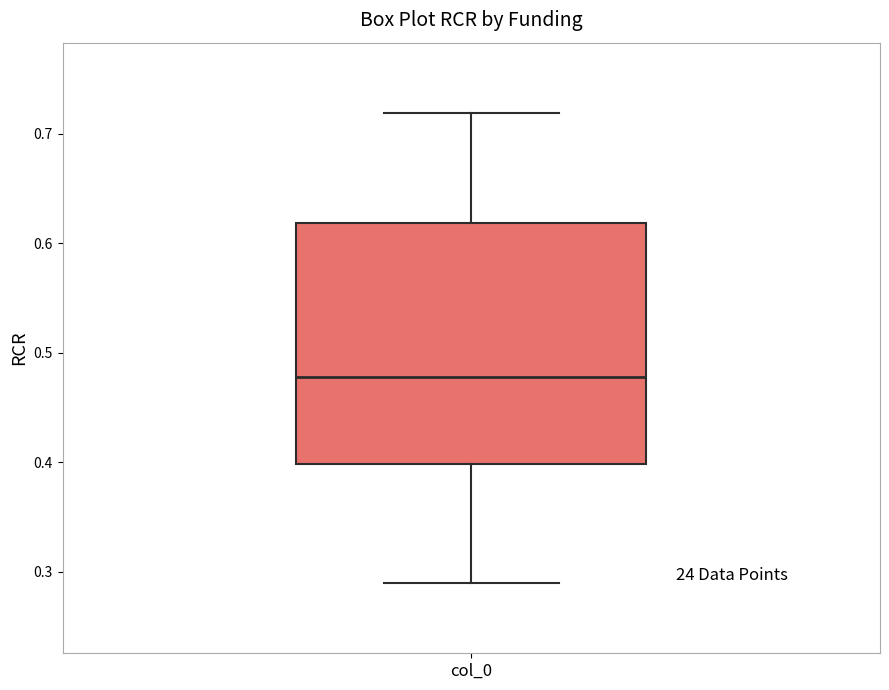

Read this box plot against the y-axis: the position of the median line, the range covered by the box, and the ends of both whiskers. The values are not printed on the chart, so give them approximately, as read against the axis.

median 0.48, box 0.40 to 0.62, whiskers 0.29 to 0.72